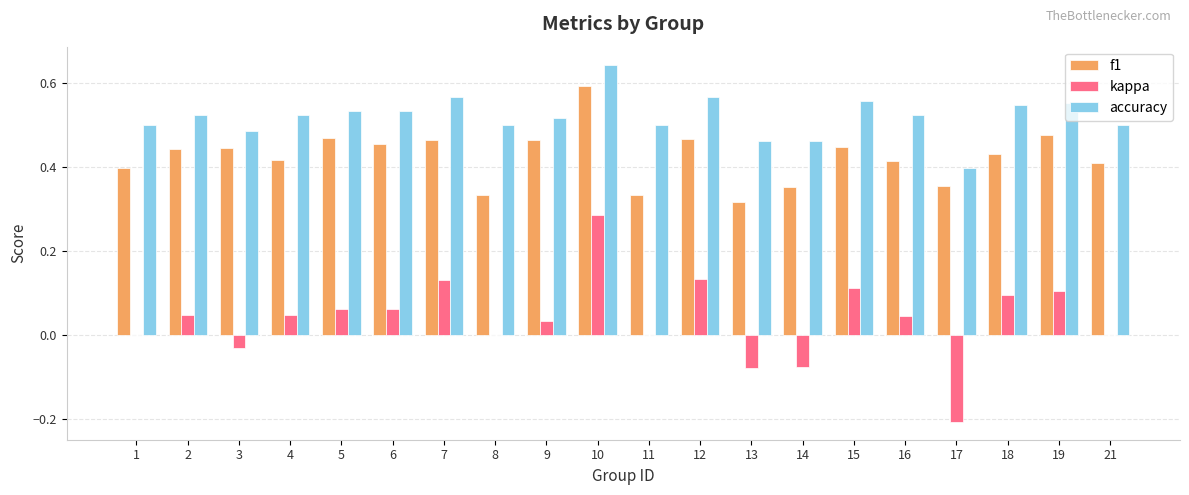

What is the sum of all accuracy values?

10.4